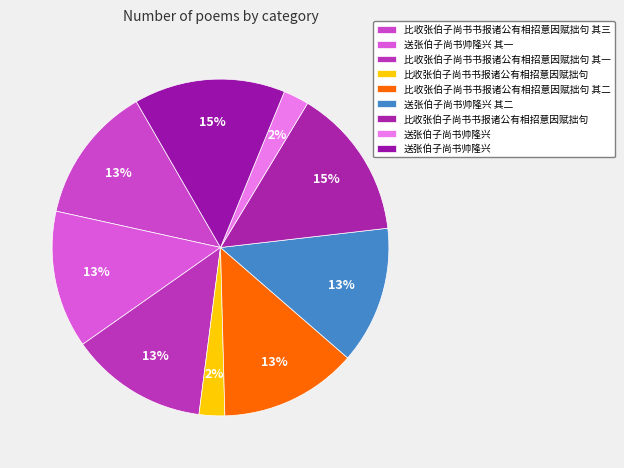

How many segments does this pie chart have?

9